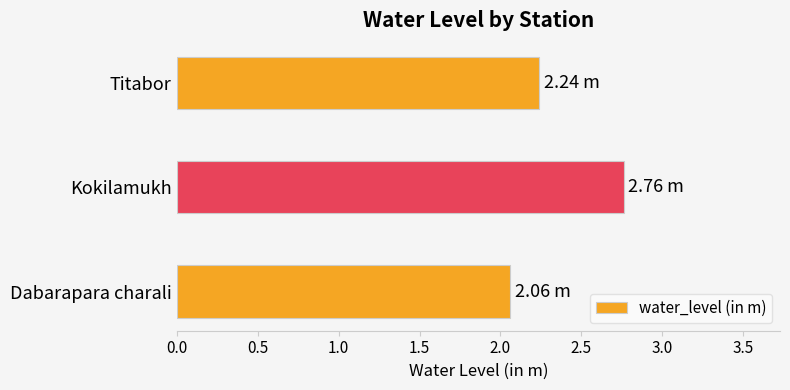

Between Kokilamukh and Titabor, which is larger?

Kokilamukh